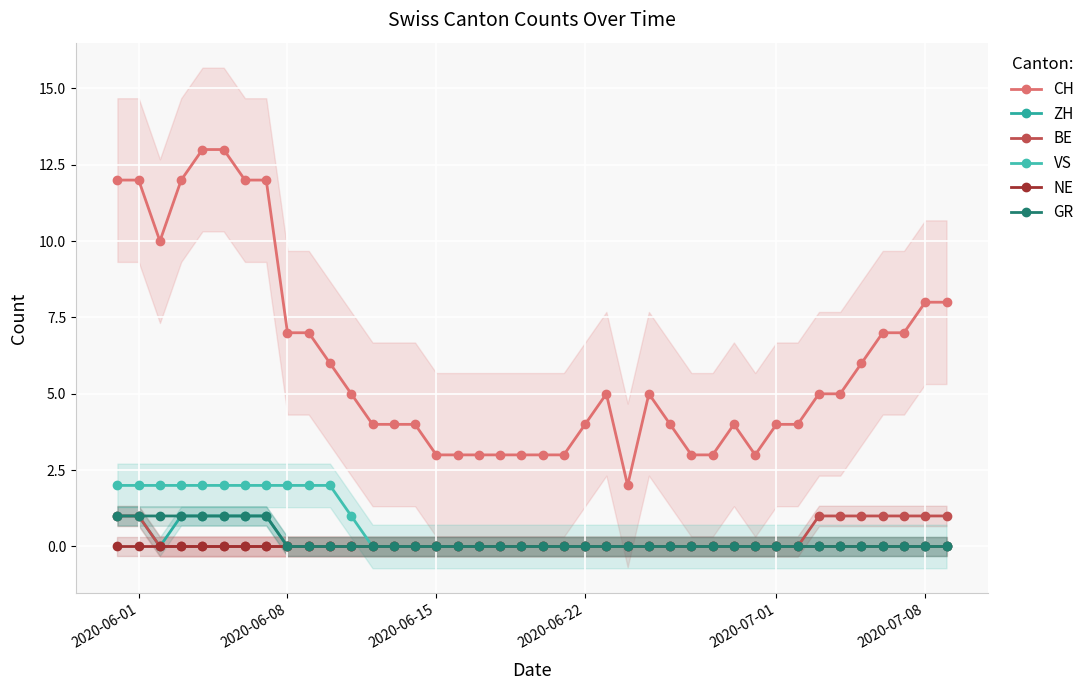

Does the chart display data point markers on the line(s)?

Yes